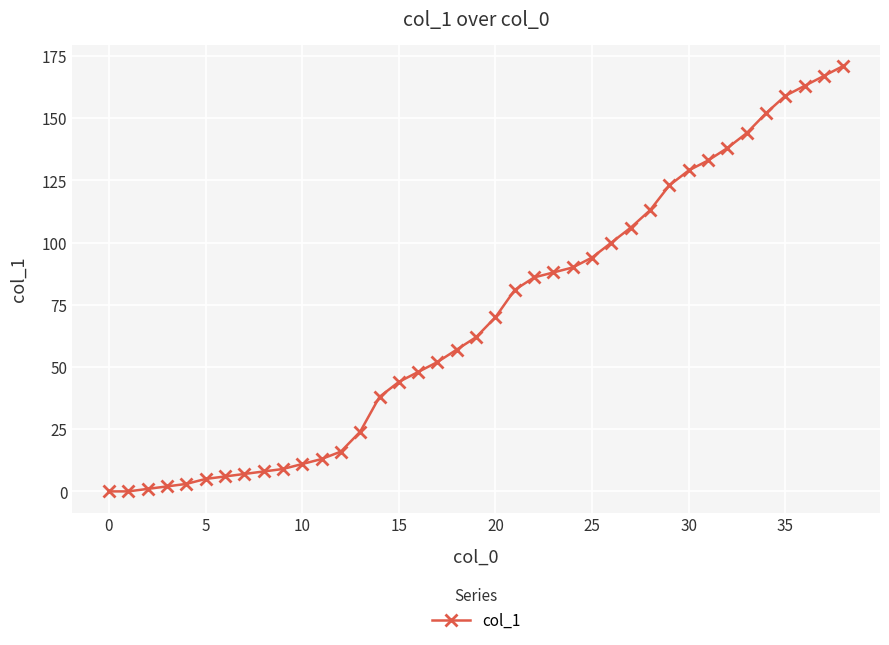

How many data points are less than 62?

19